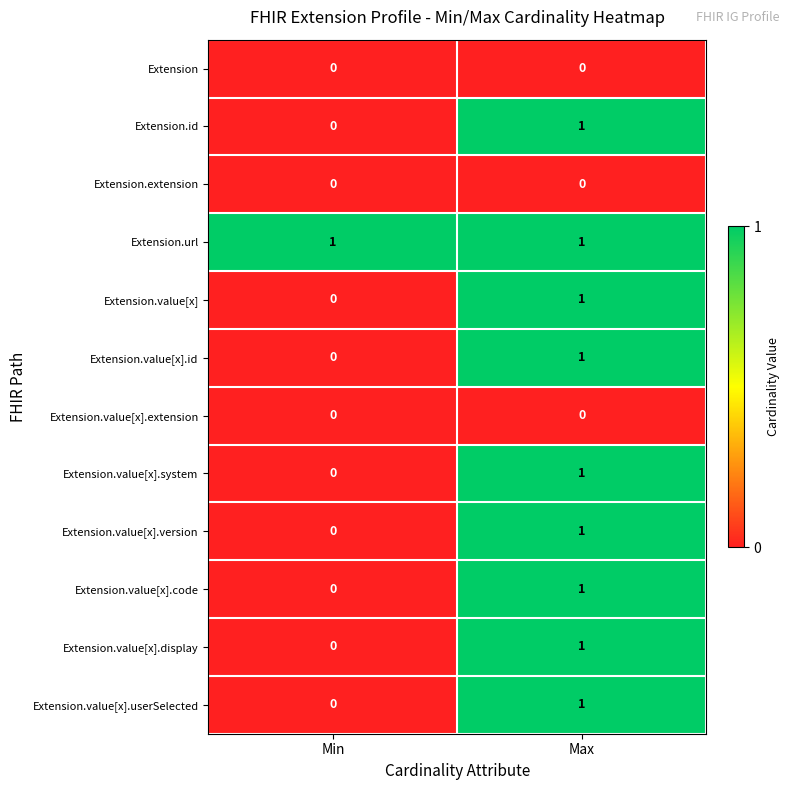

Which series has the largest total across all categories?

Extension.url